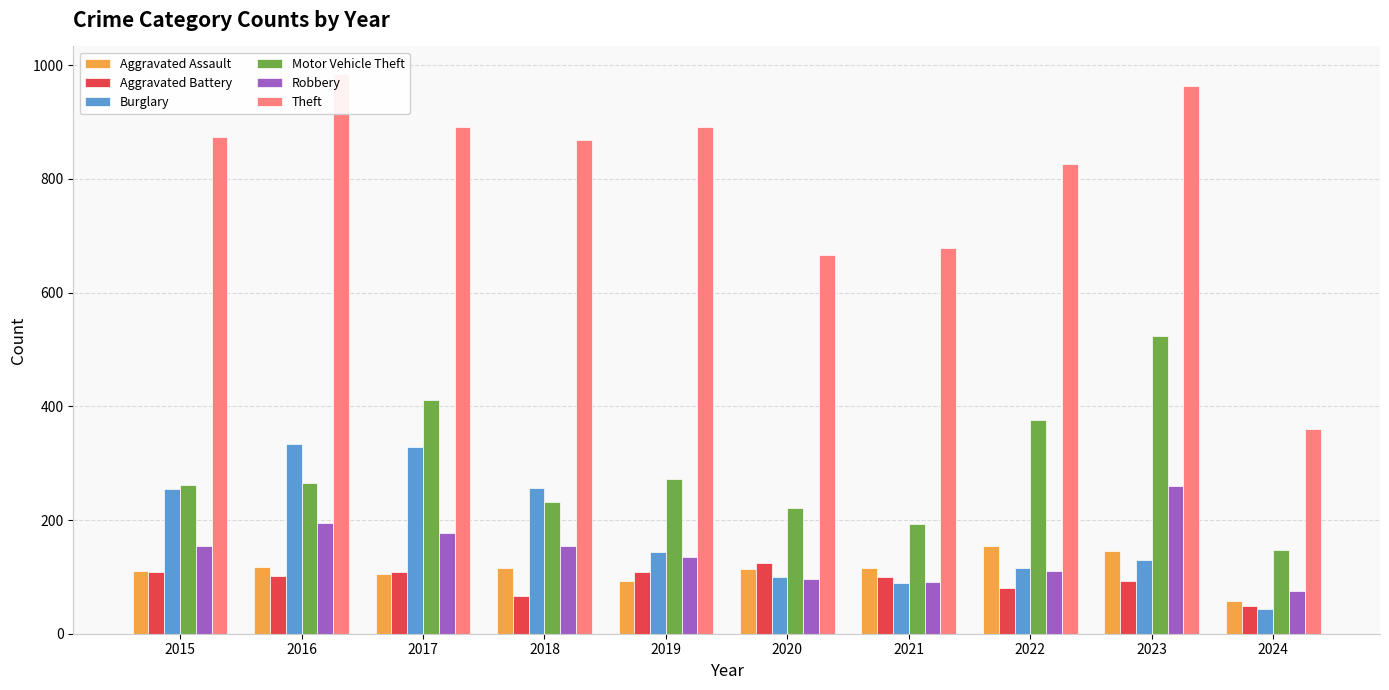

What is the average value of the Aggravated Battery series?

94